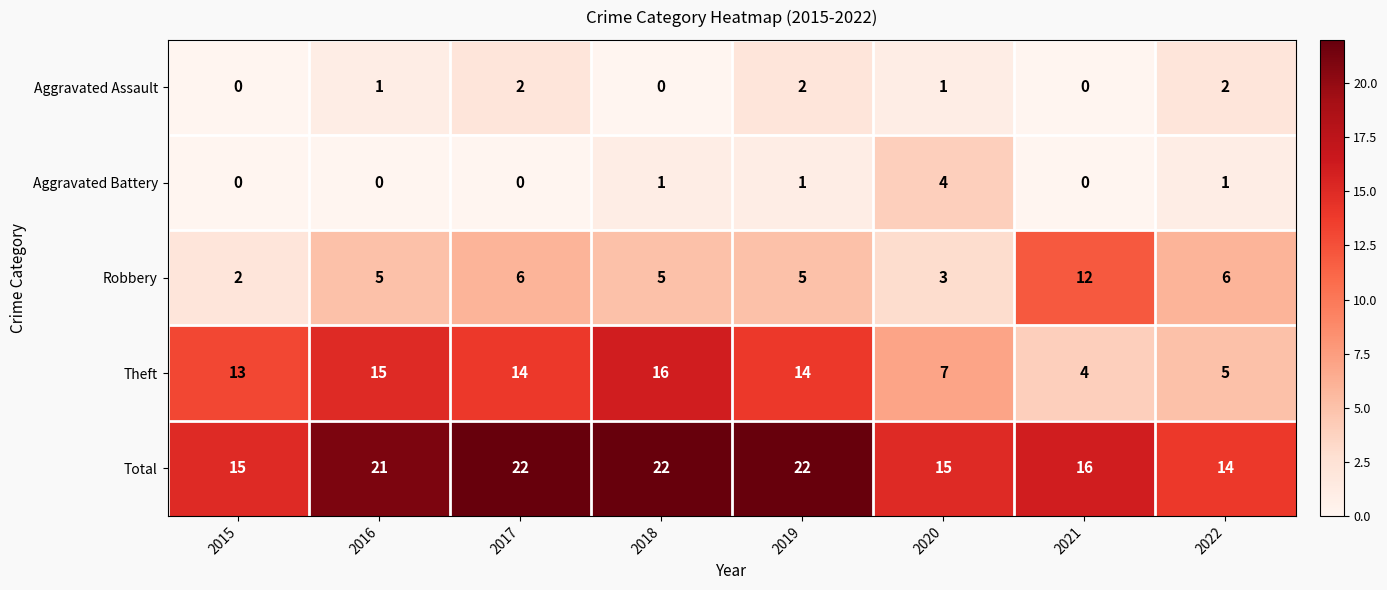

At 2020, list the series in order from largest to smallest.

Total, Theft, Aggravated Battery, Robbery, Aggravated Assault